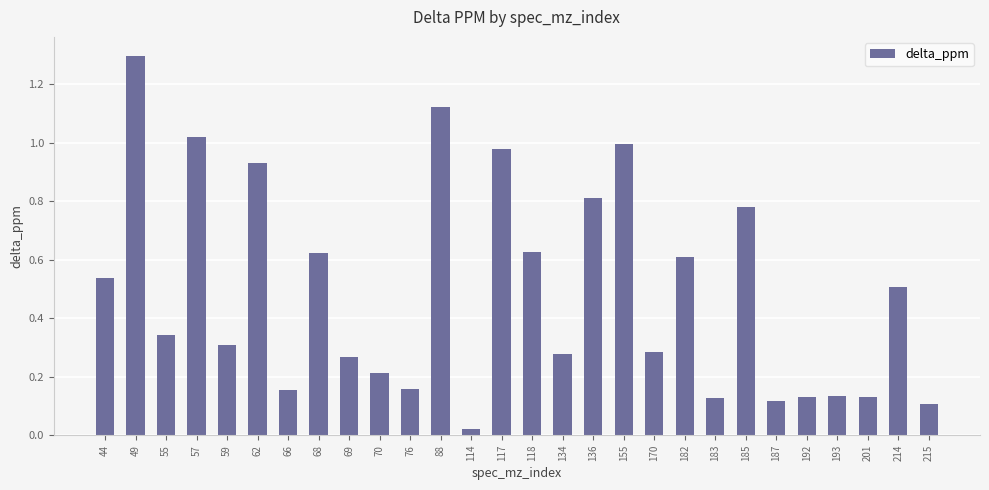

How many bars are there in total?

28